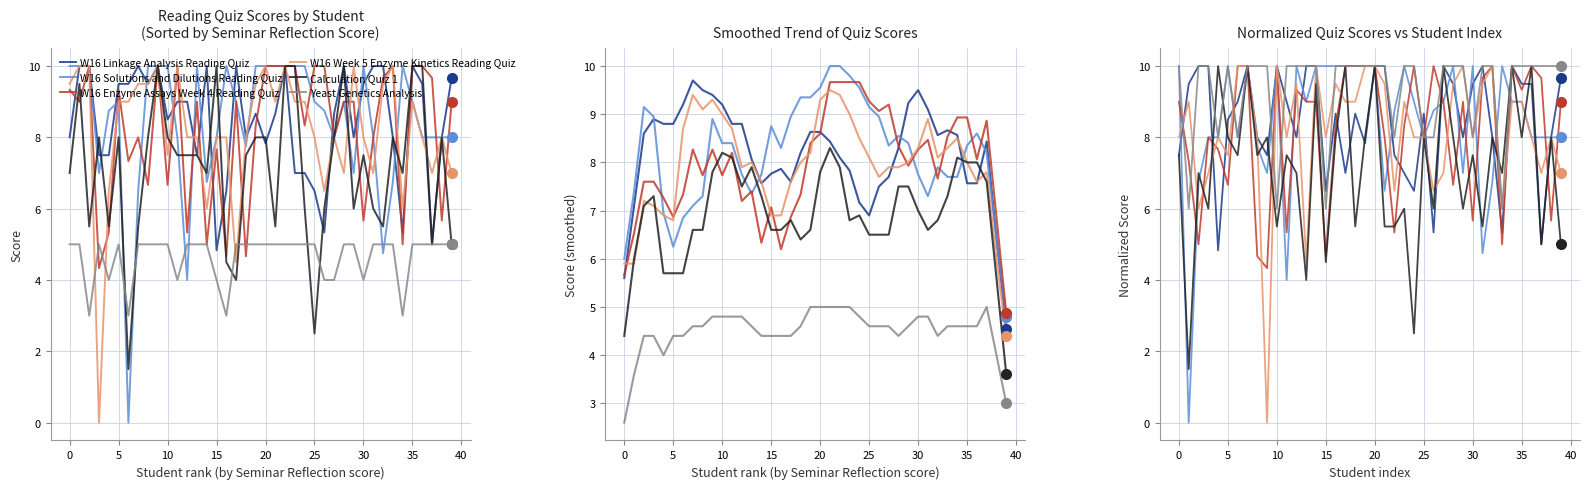

What is the difference between the W16 Enzyme Assays Week 4 Reading Quiz values at 20 and 21?

2.0